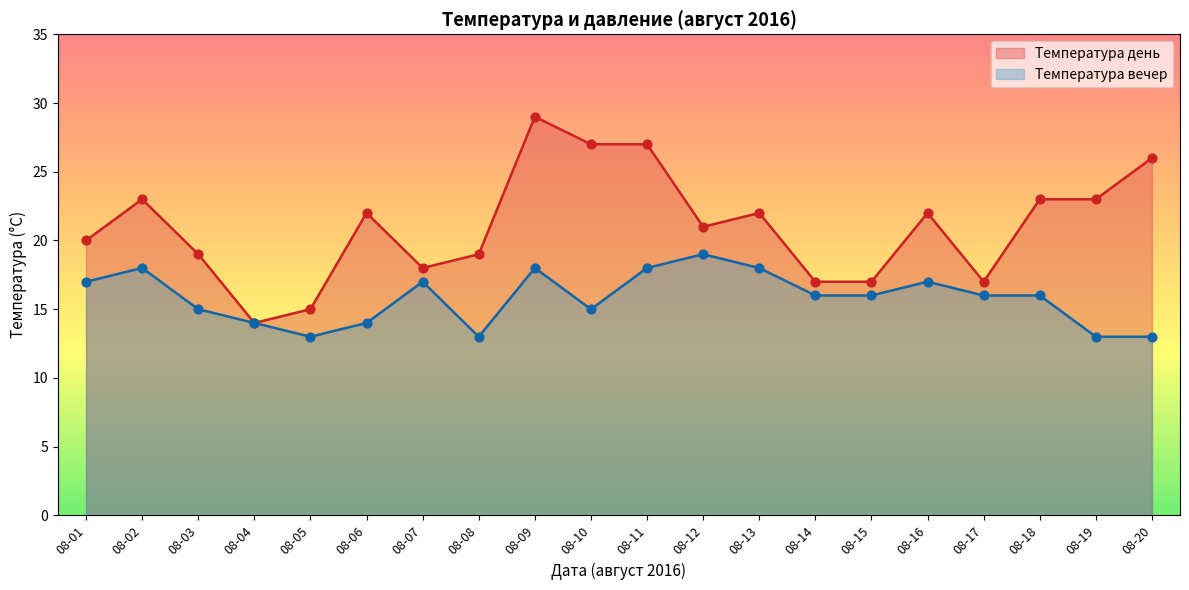

What is the total value across all series at 08-10?

42